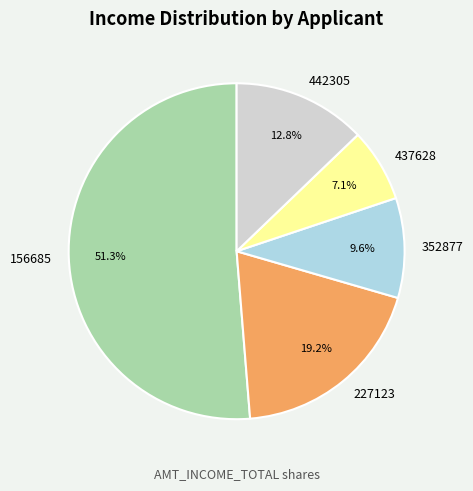

The 156685 slice represents 61% of the pie. True or false?

False